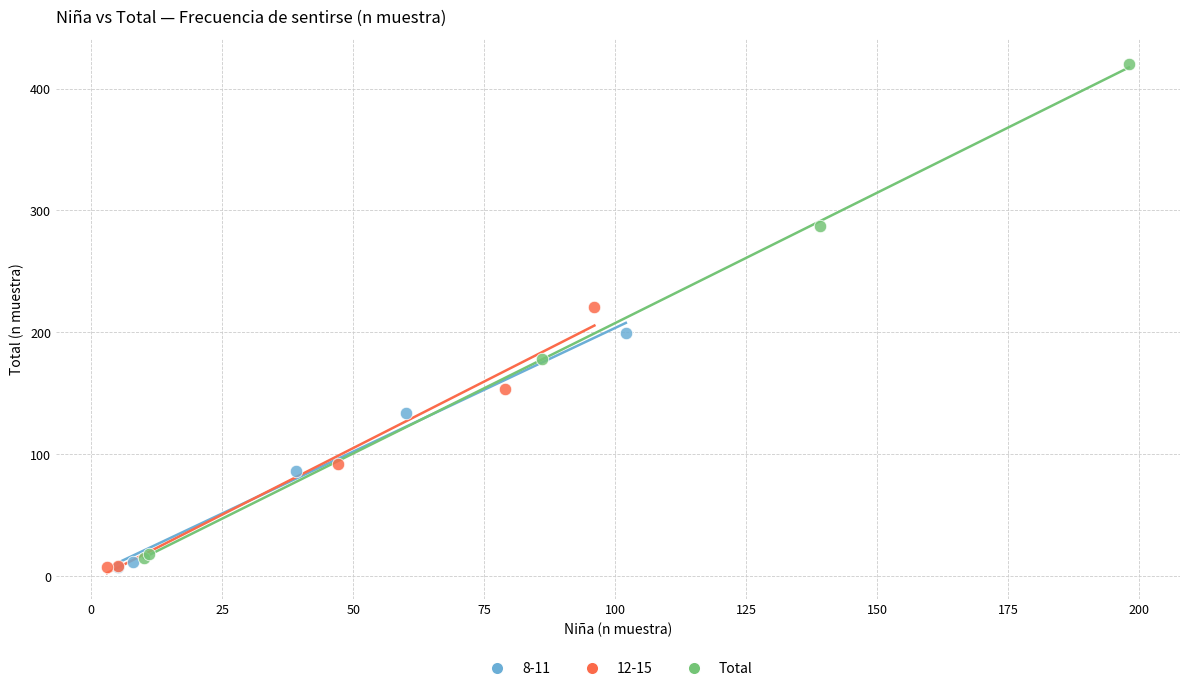

Which series contains the highest Y value?

Total